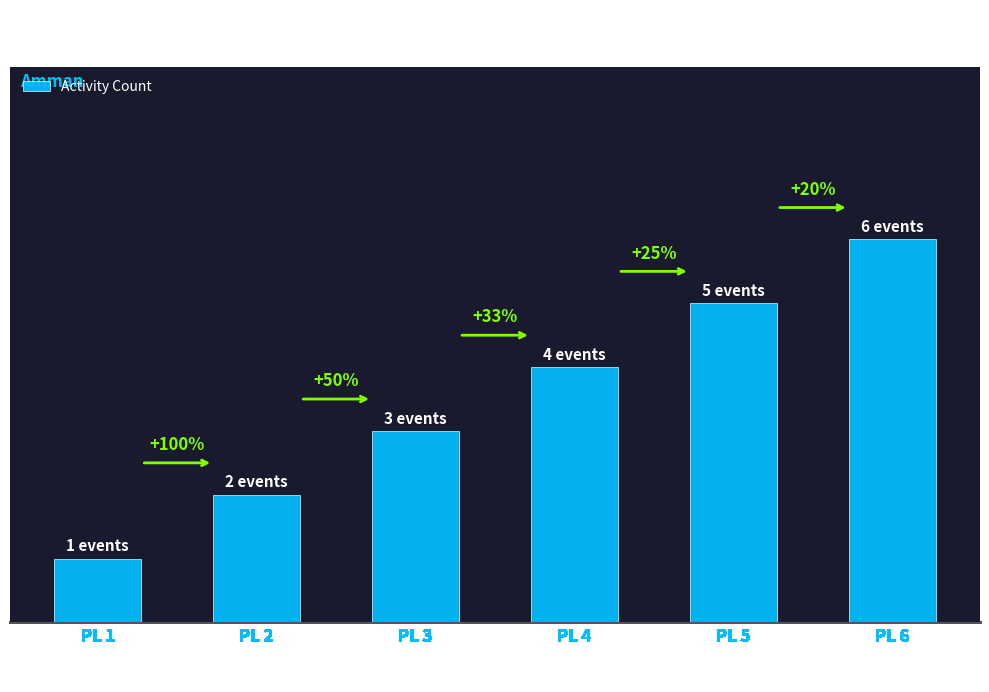

Does the chart contain any negative values?

No